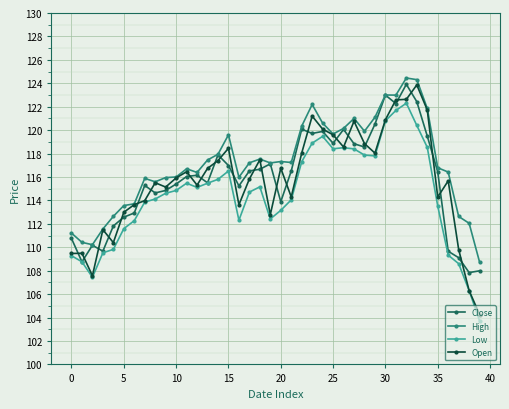

Which series has the largest total across all categories?

High